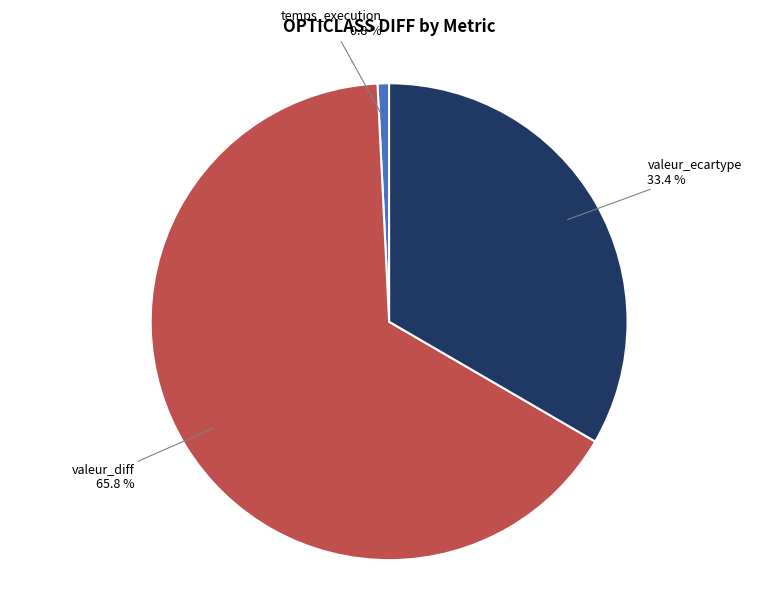

Does any single category account for the majority?

Yes